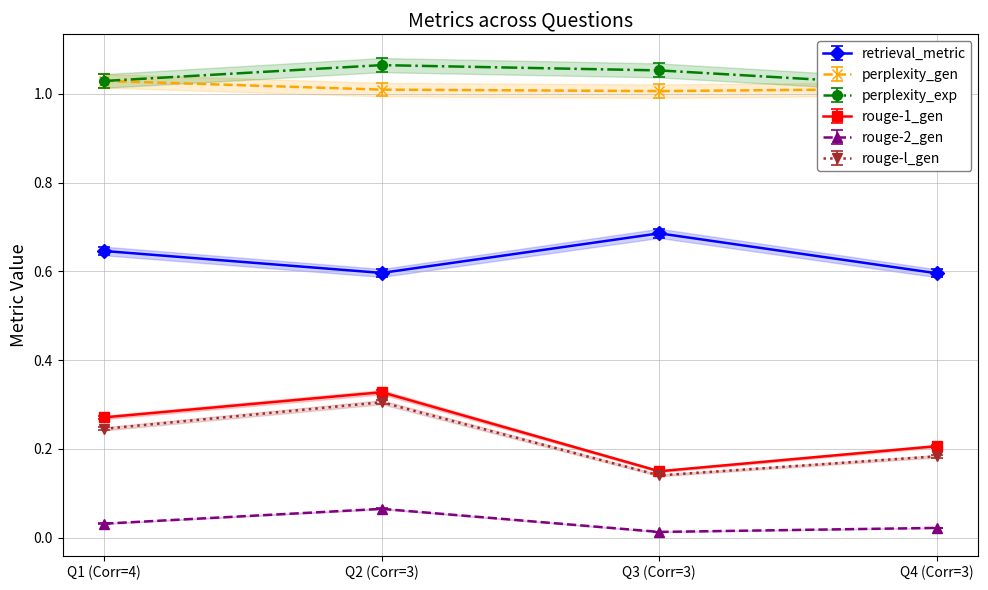

In rouge-2_gen, how many points are higher than both neighbors (excluding endpoints)?

1